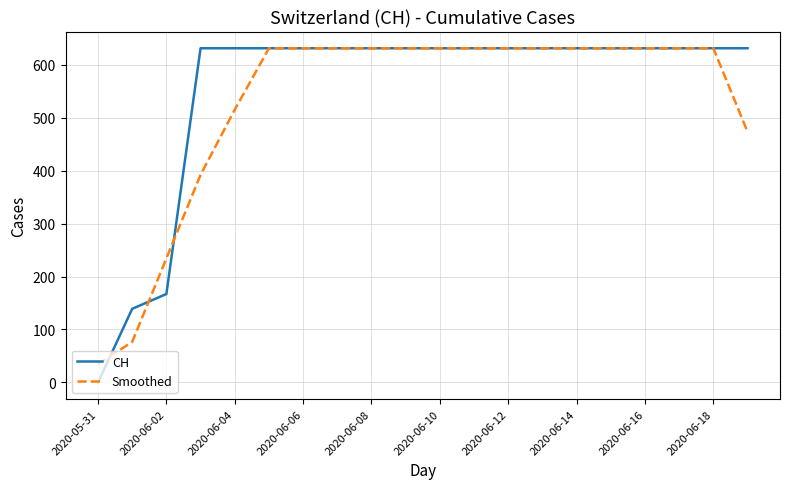

What is the maximum value for Smoothed?

631.0